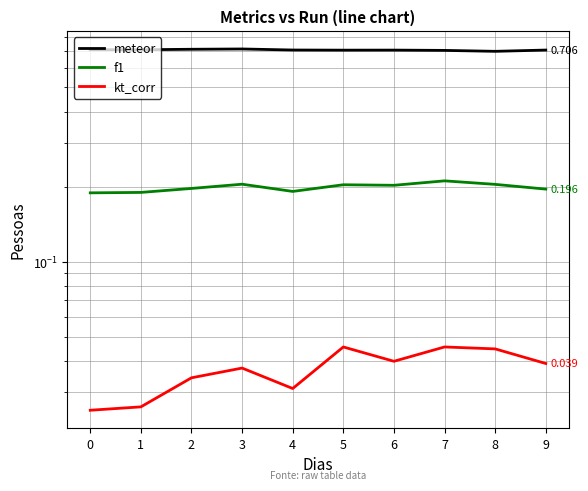

Reading left to right, list all the values displayed in this chart.

meteor: 0=0.7	1=0.7	2=0.7	3=0.7	4=0.7	5=0.7	6=0.7	7=0.7	8=0.7	9=0.7
f1: 0=0.2	1=0.2	2=0.2	3=0.2	4=0.2	5=0.2	6=0.2	7=0.2	8=0.2	9=0.2
kt_corr: 0=0.0	1=0.0	2=0.0	3=0.0	4=0.0	5=0.0	6=0.0	7=0.0	8=0.0	9=0.0